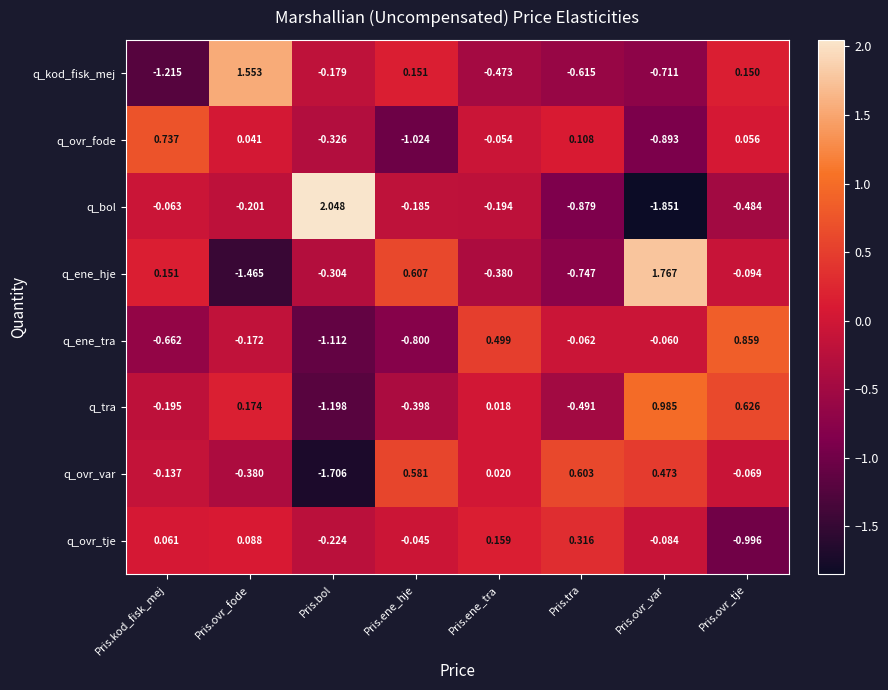

Which series has the largest range (max minus min)?

q_bol